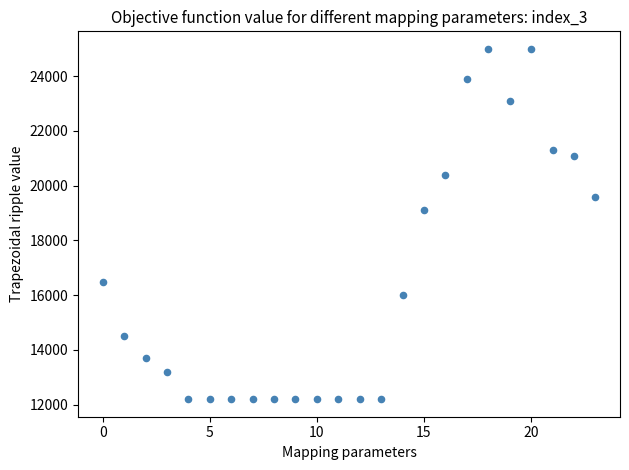

What Y value in the scatter plot is closest to 18600?

19100